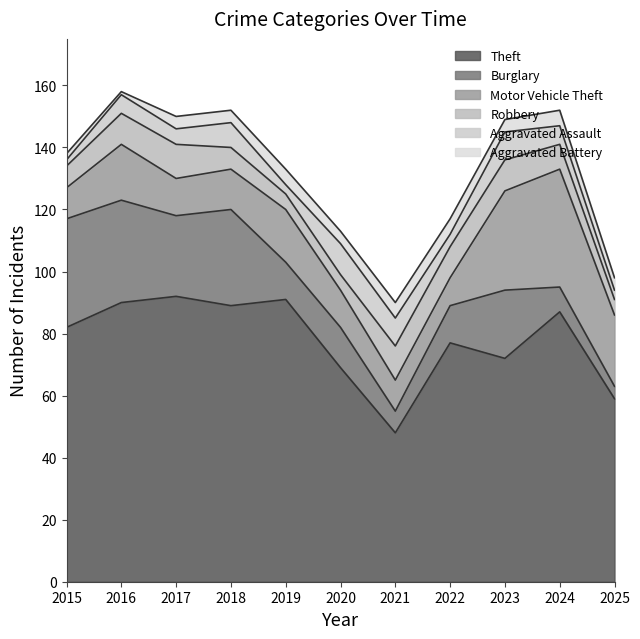

Where does the Theft series first go above 82?

2016